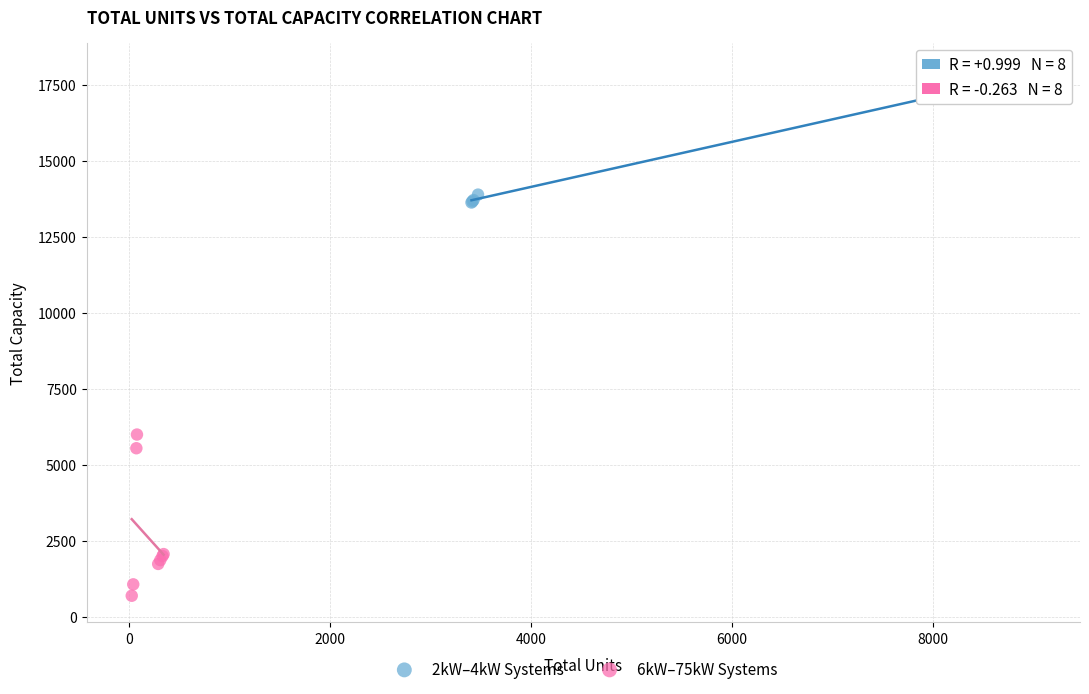

What are all the series names shown in the legend?

2kW–4kW Systems, 6kW–75kW Systems